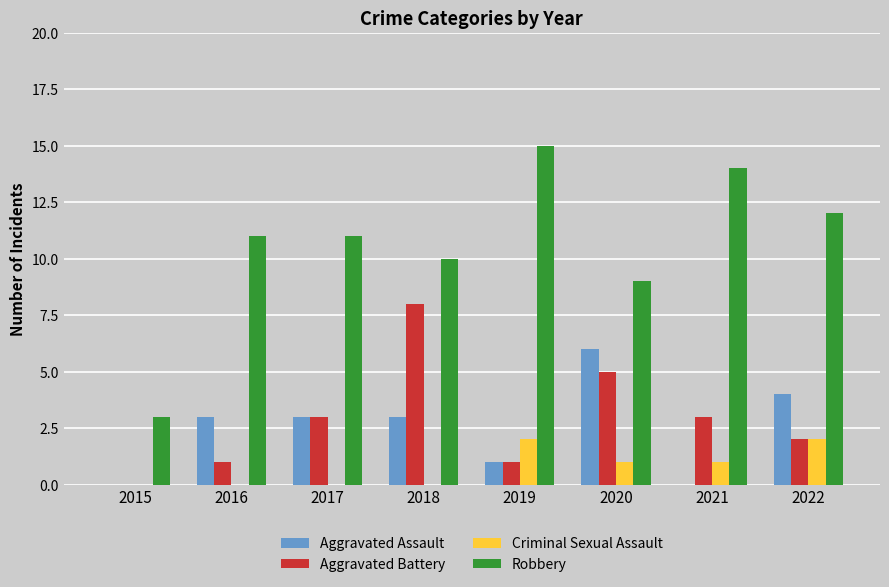

Reading right to left, extract all data points from this chart.

Aggravated Assault: 2022=4	2021=0	2020=6	2019=1	2018=3	2017=3	2016=3	2015=0
Aggravated Battery: 2022=2	2021=3	2020=5	2019=1	2018=8	2017=3	2016=1	2015=0
Criminal Sexual Assault: 2022=2	2021=1	2020=1	2019=2	2018=0	2017=0	2016=0	2015=0
Robbery: 2022=12	2021=14	2020=9	2019=15	2018=10	2017=11	2016=11	2015=3